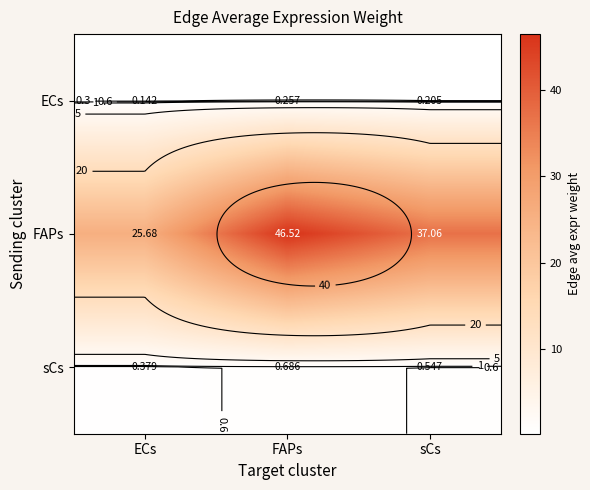

Count the number of data series in this chart.

3